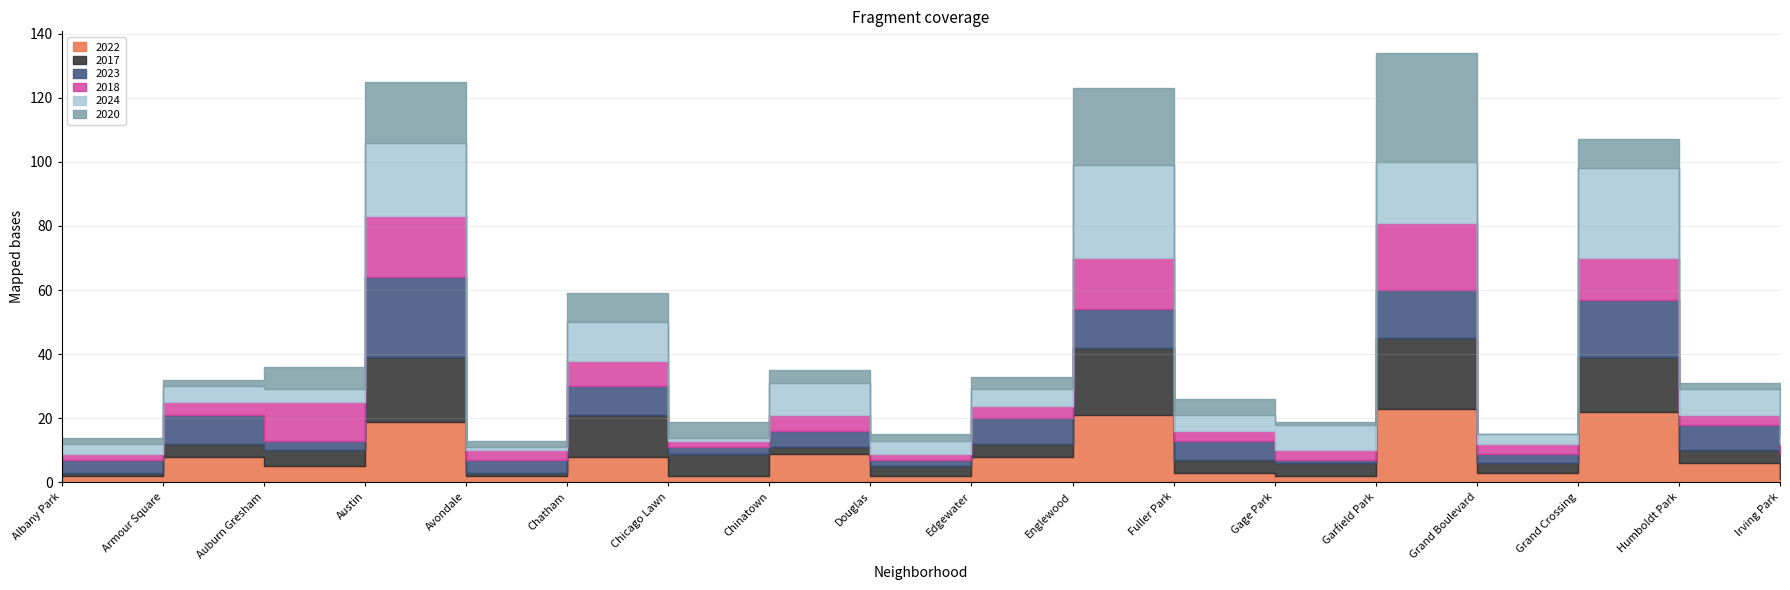

What is the average value of the 2023 series?

8